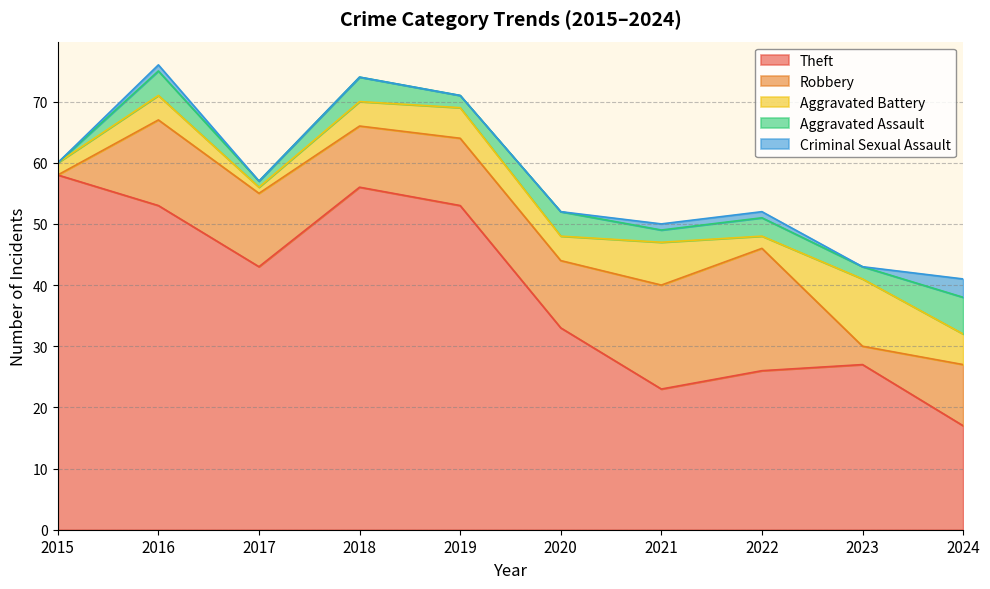

Reading left to right, extract all data points from this chart.

Theft: 2015=58	2016=53	2017=43	2018=56	2019=53	2020=33	2021=23	2022=26	2023=27	2024=17
Robbery: 2015=0	2016=14	2017=12	2018=10	2019=11	2020=11	2021=17	2022=20	2023=3	2024=10
Aggravated Battery: 2015=2	2016=4	2017=1	2018=4	2019=5	2020=4	2021=7	2022=2	2023=11	2024=5
Aggravated Assault: 2015=0	2016=4	2017=1	2018=4	2019=2	2020=4	2021=2	2022=3	2023=2	2024=6
Criminal Sexual Assault: 2015=0	2016=1	2017=0	2018=0	2019=0	2020=0	2021=1	2022=1	2023=0	2024=3